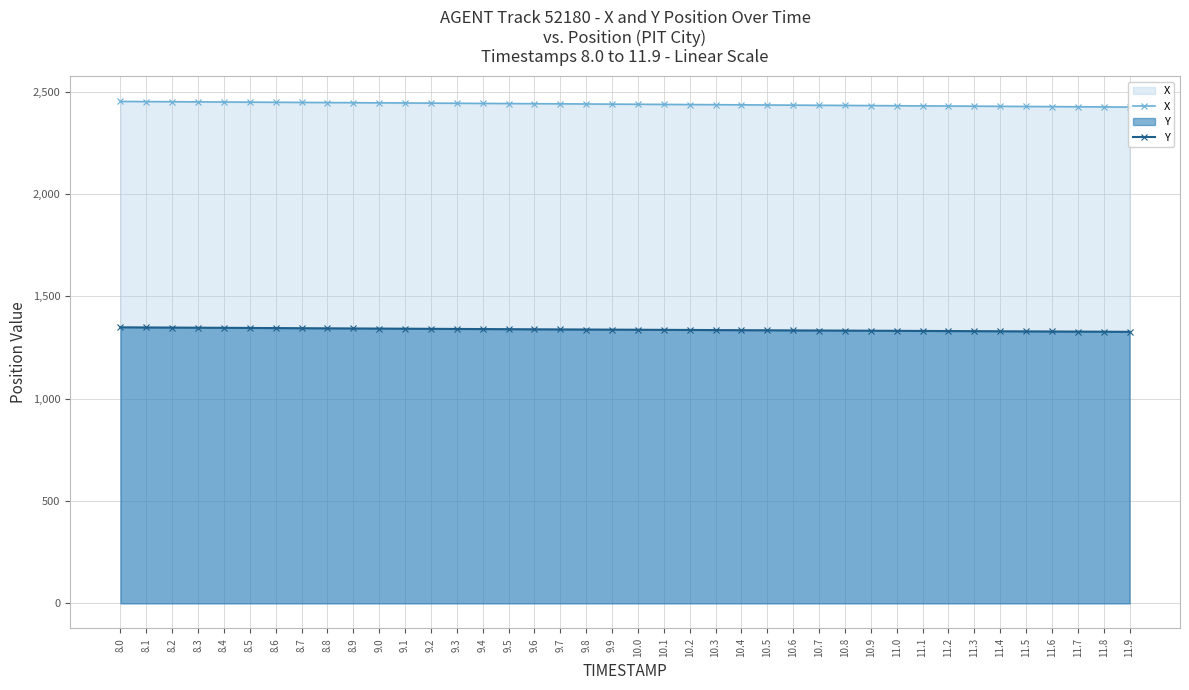

What is the label of the 12th point from the right?

10.8